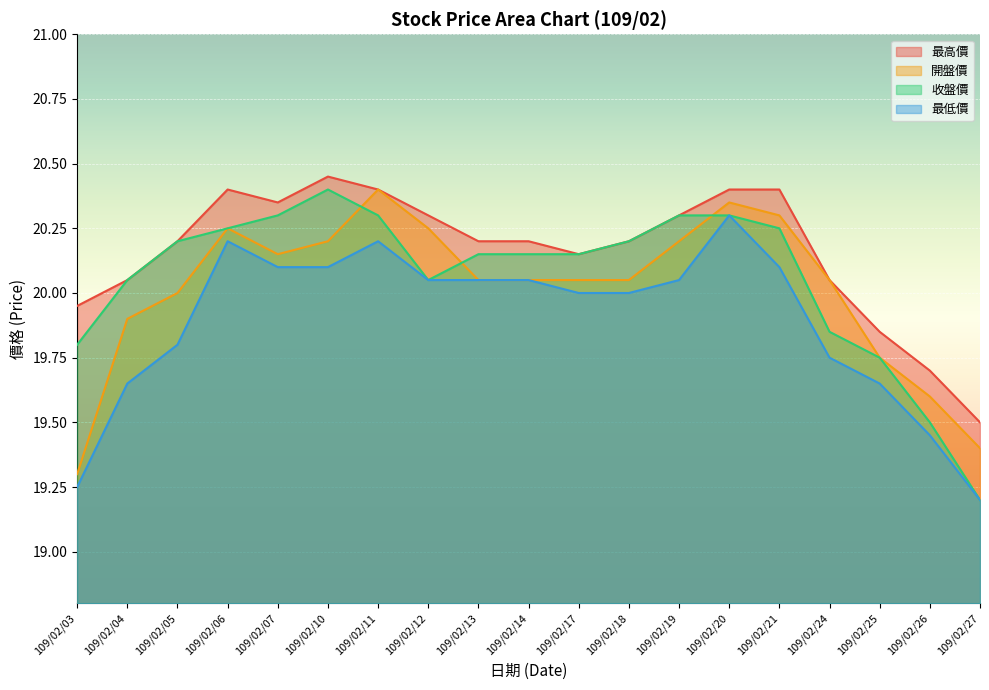

What is the sum of the 最高價 values at 109/02/26 and 109/02/17?

39.8